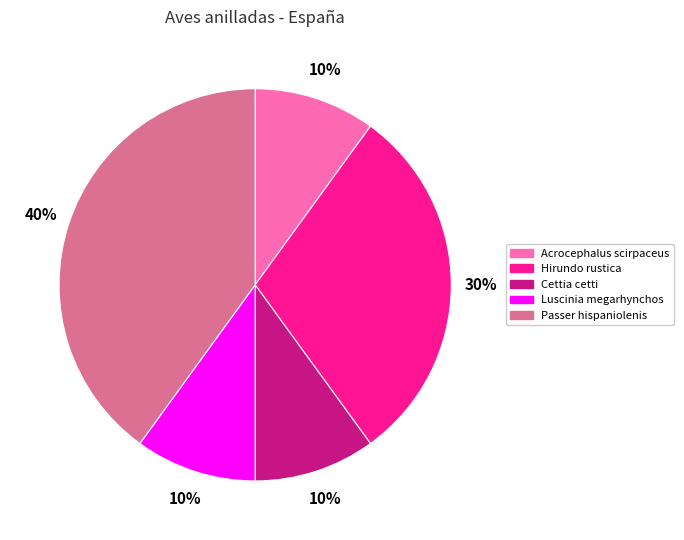

The Cettia cetti slice represents 1% of the pie. True or false?

False